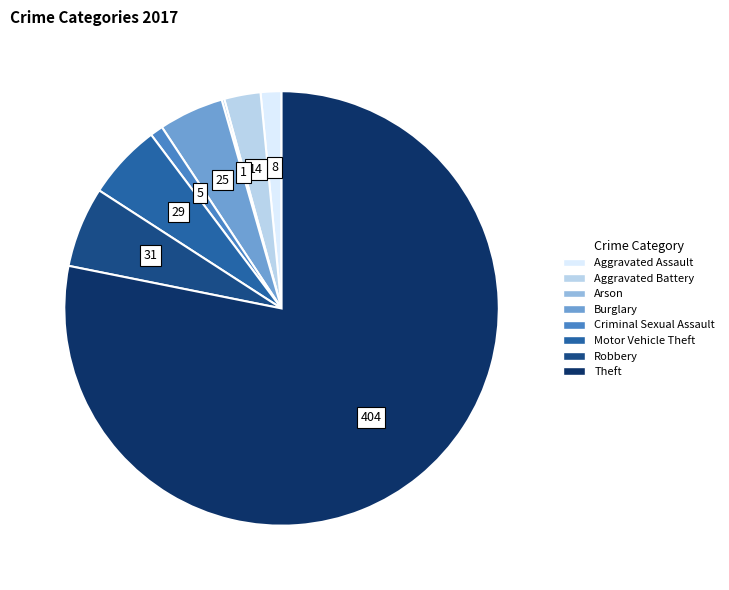

Between Aggravated Assault and Theft, which is larger?

Theft